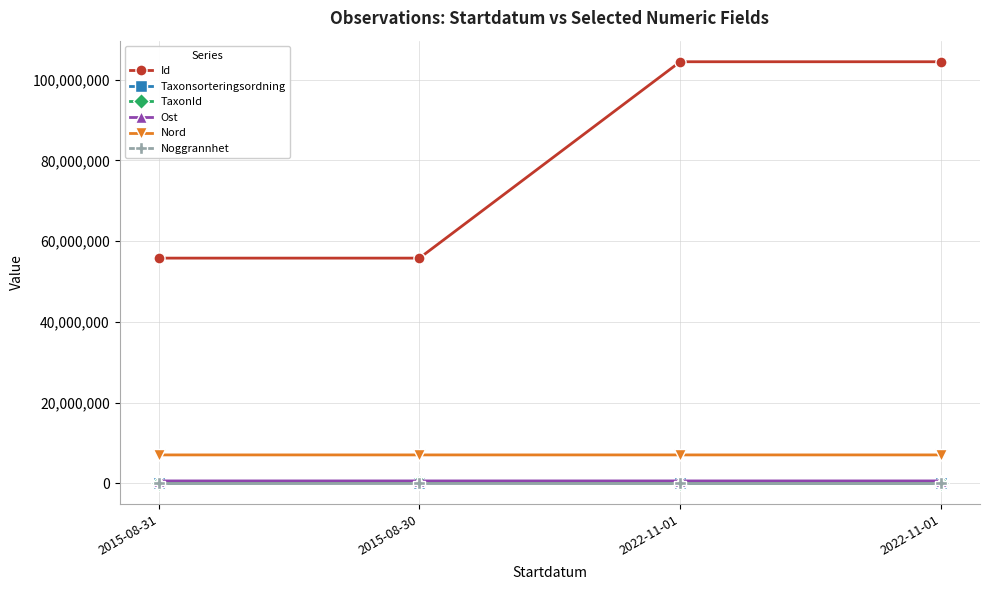

At which category is the sum across all series the highest?

2022-11-01